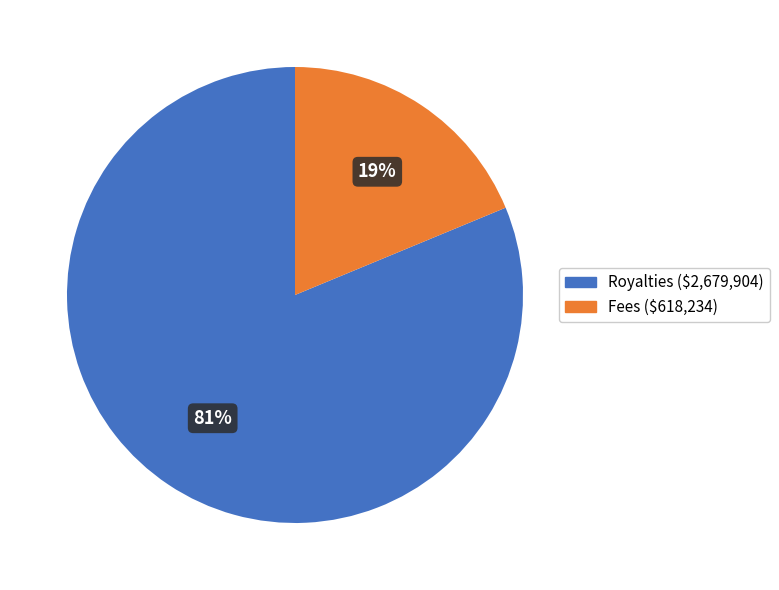

How many slices are in this pie chart?

2